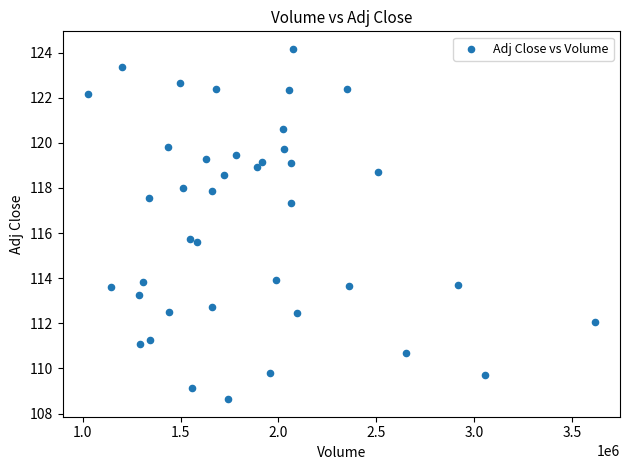

What is the range of X values (max minus min)?

2590500.0